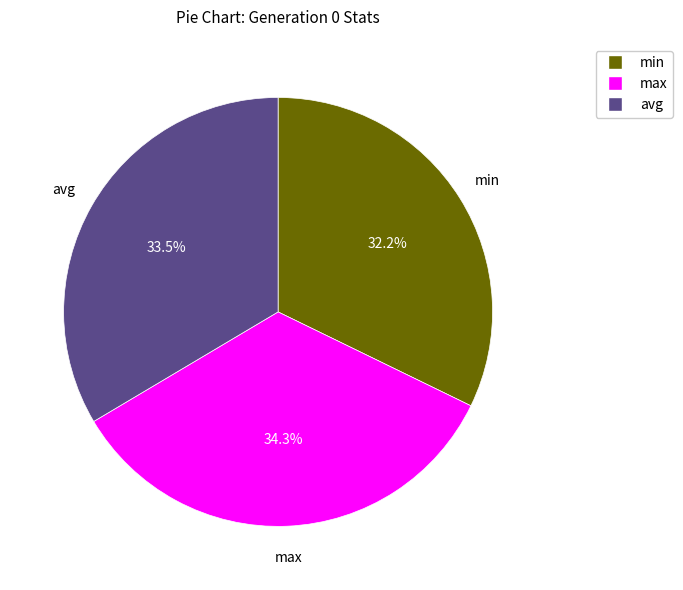

Does max account for over 50% of the chart?

No